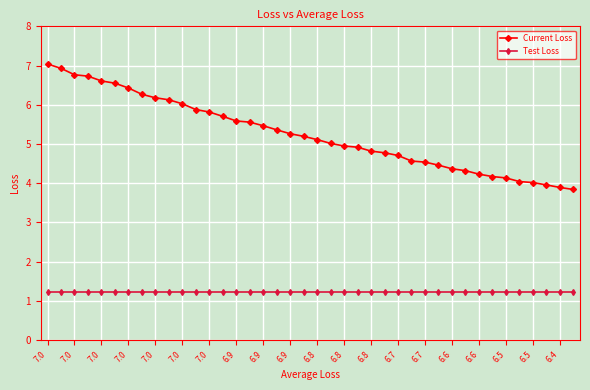

How many lines are shown in the chart?

2